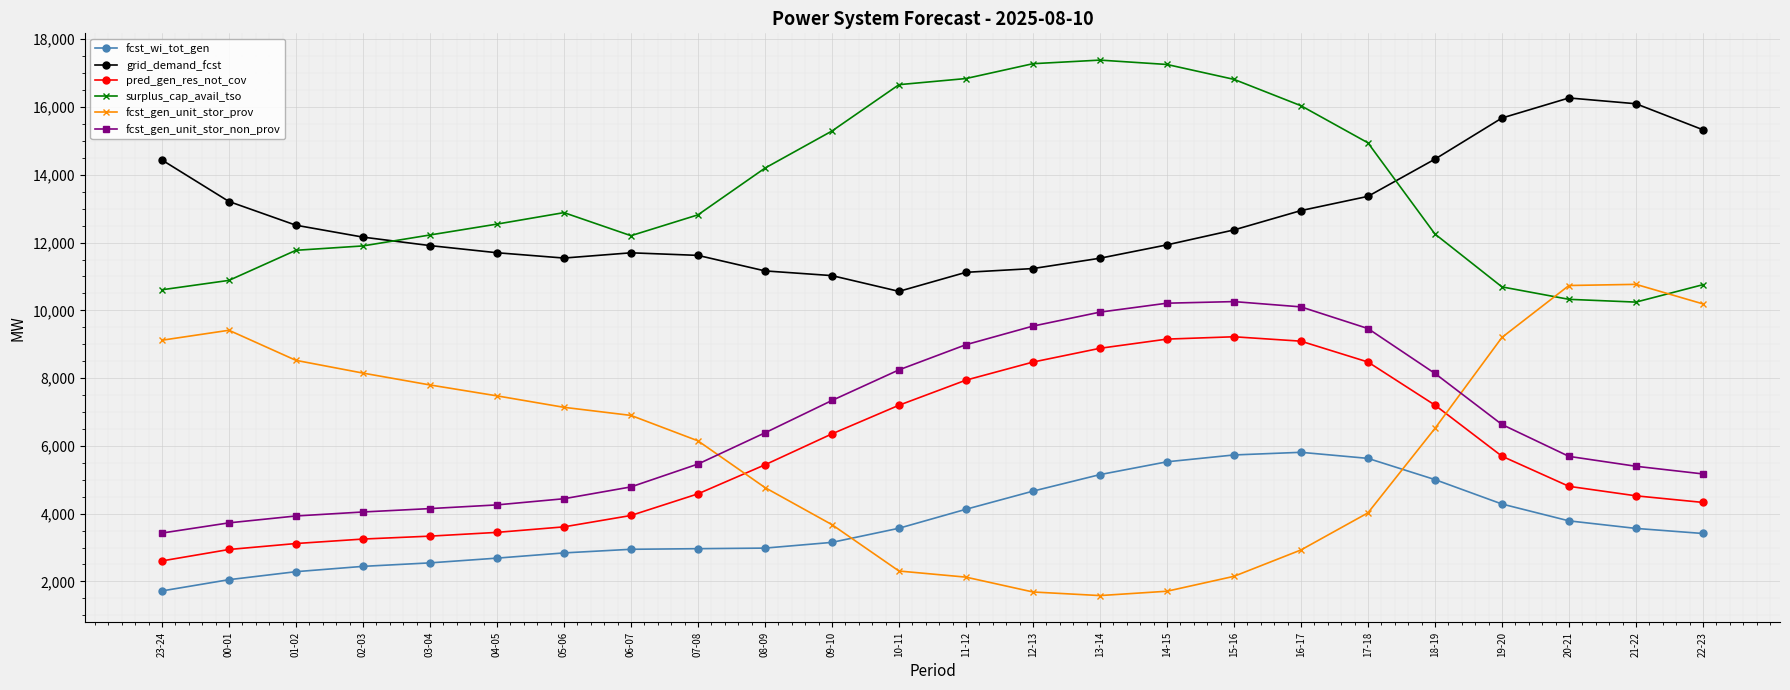

True or false: fcst_gen_unit_stor_prov and grid_demand_fcst cross at least once.

False